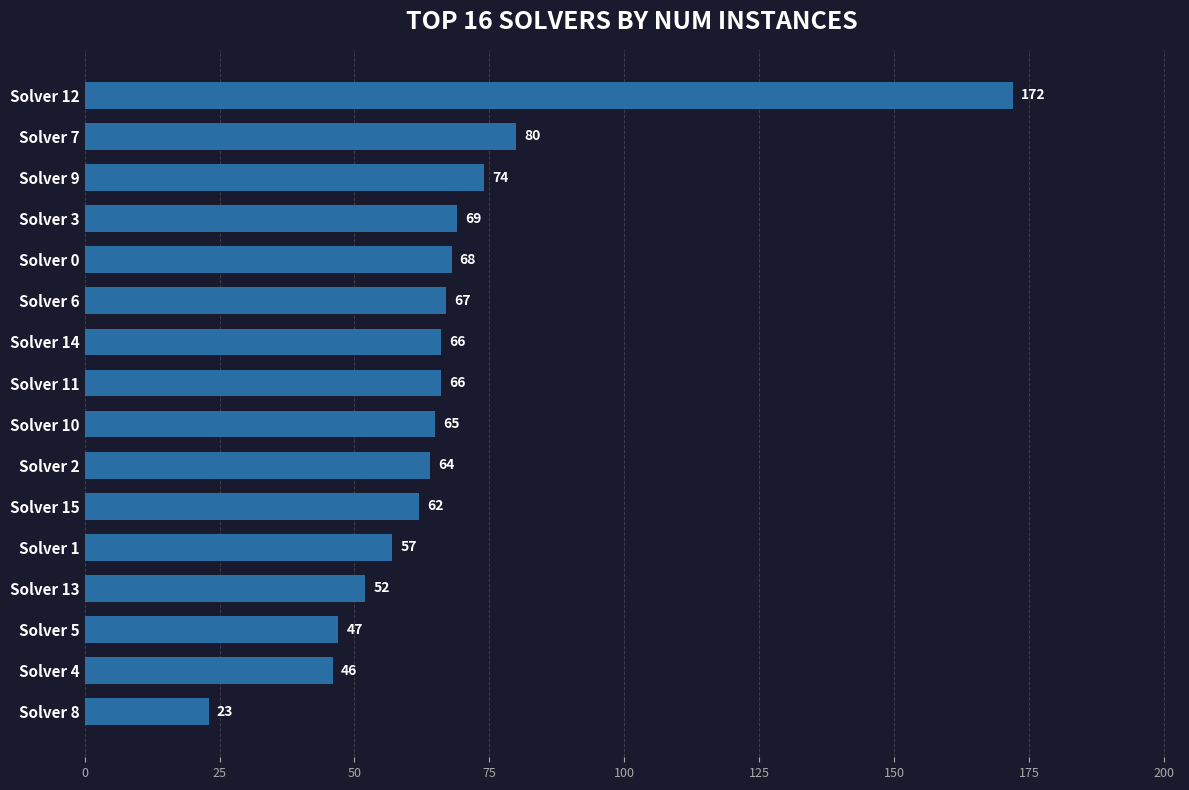

How many data points are less than 66?

8